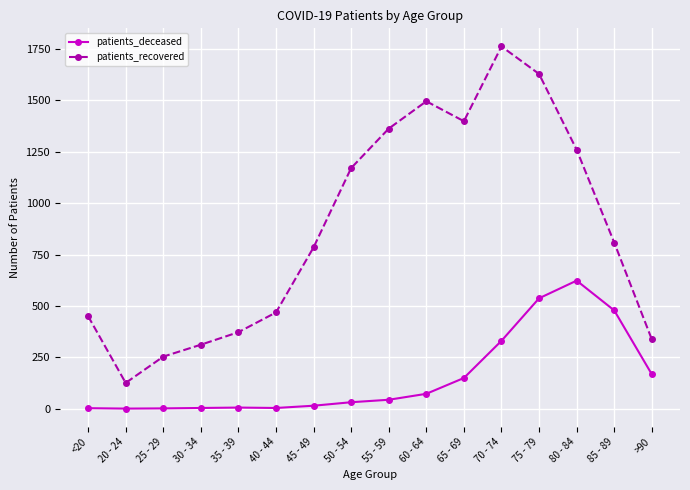

How many values in the patients_recovered series are below 808?

8